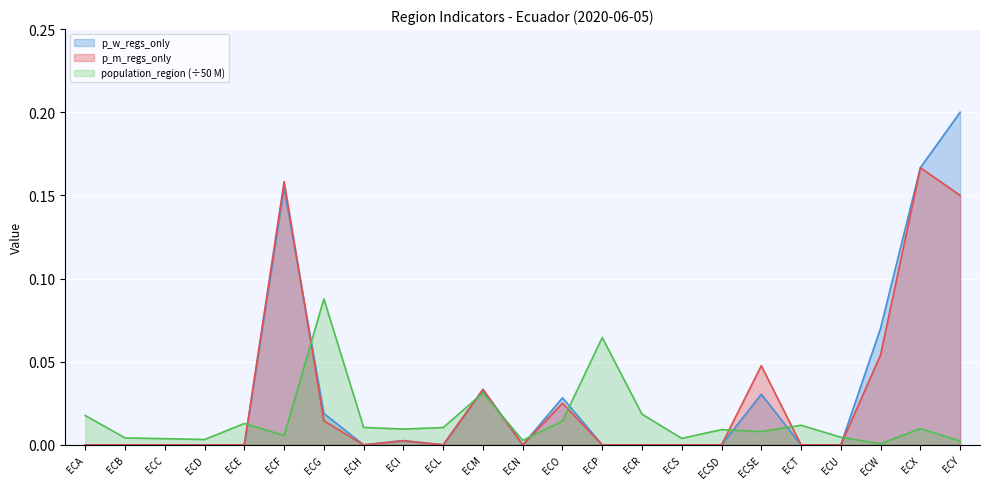

Is it true that p_w_regs_only equals 0.0 at ECB?

True